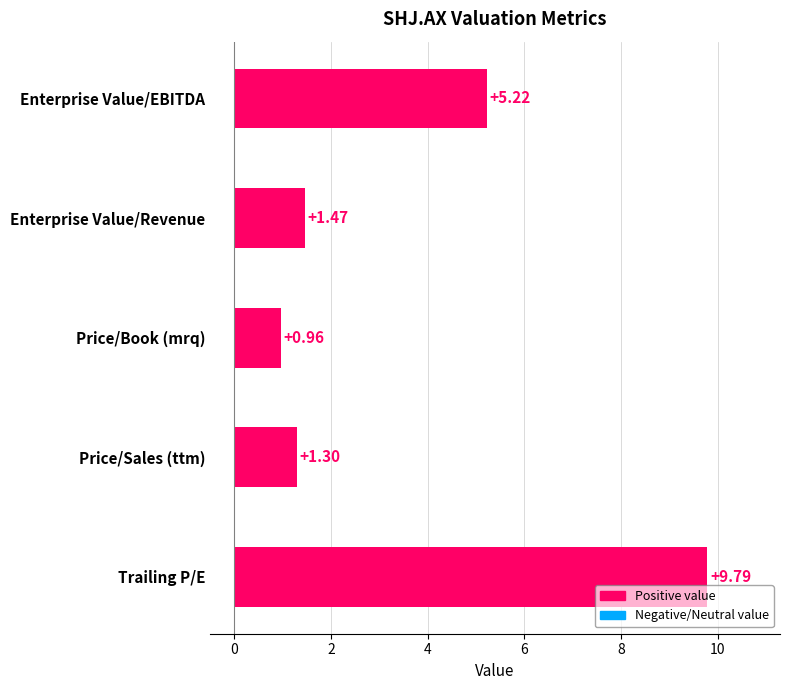

List the labels in order of value, smallest first.

Price/Book (mrq), Price/Sales (ttm), Enterprise Value/Revenue, Enterprise Value/EBITDA, Trailing P/E